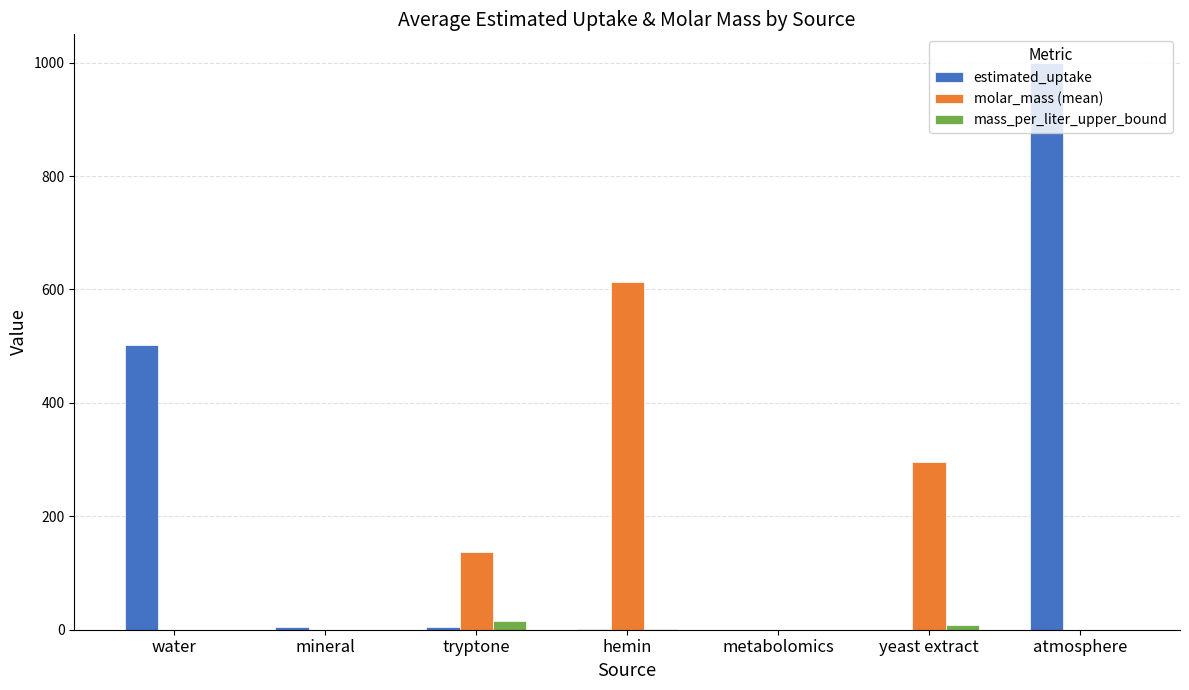

What is the average value of the estimated_uptake series?

216.2